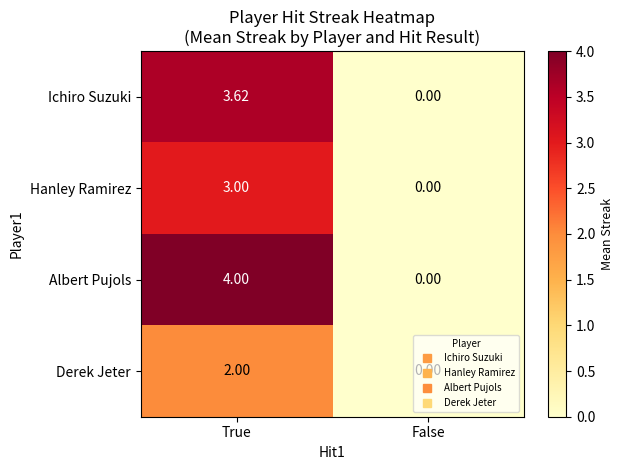

Is the value of Albert Pujols at True greater than the value of Derek Jeter at True?

Yes